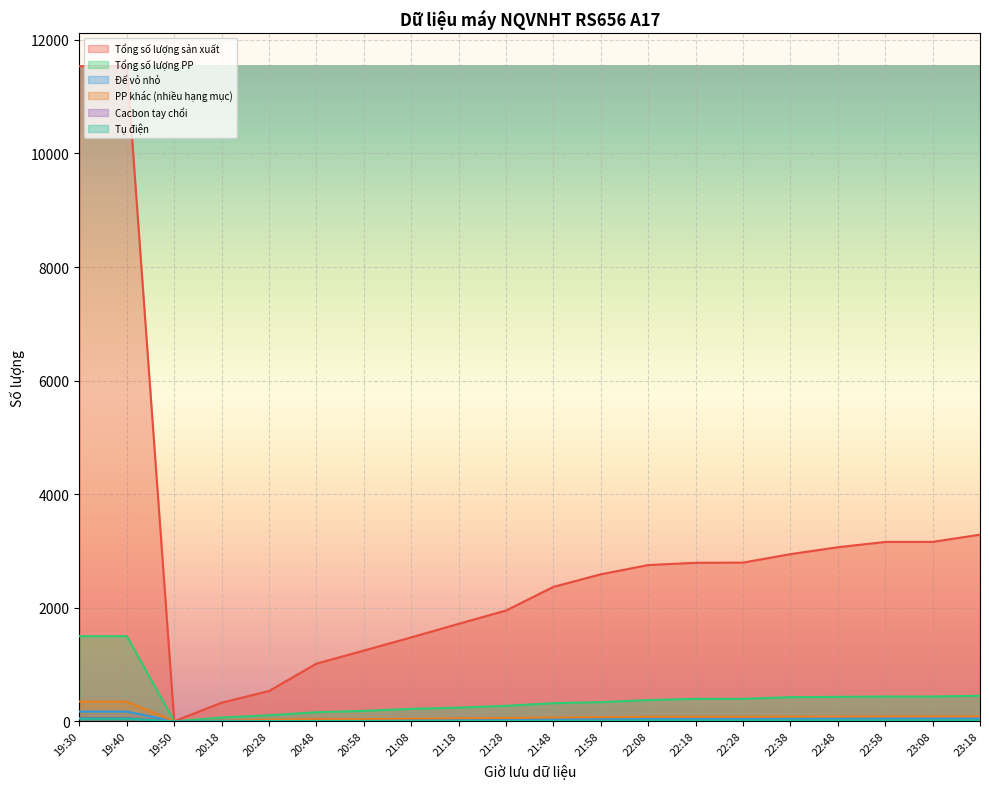

Read the Tổng số lượng PP value at 22:08.

374